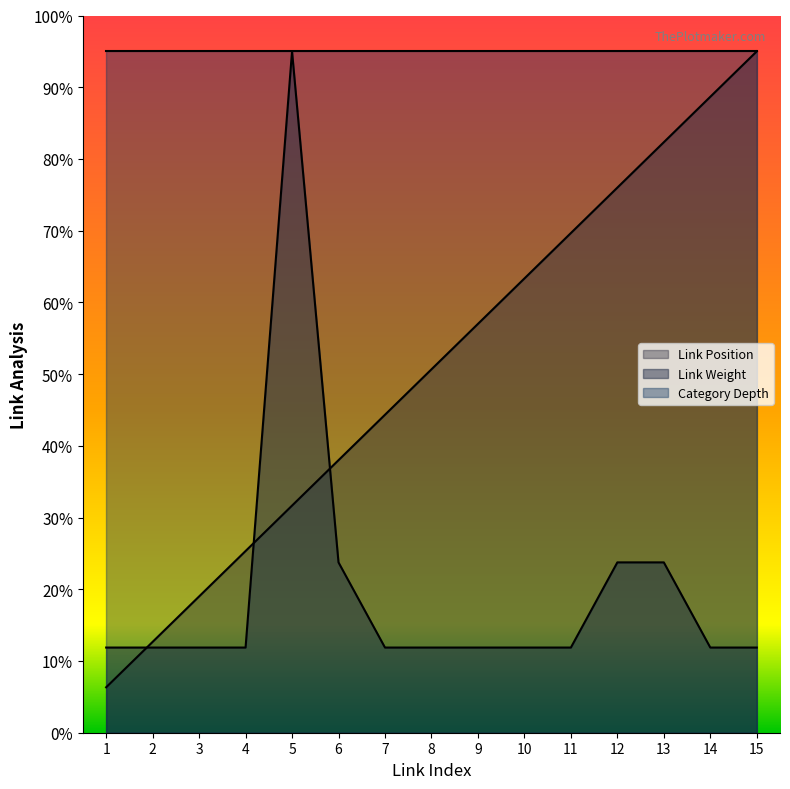

List the series in order of their overall mean, highest first.

Category Depth, Link Position, Link Weight